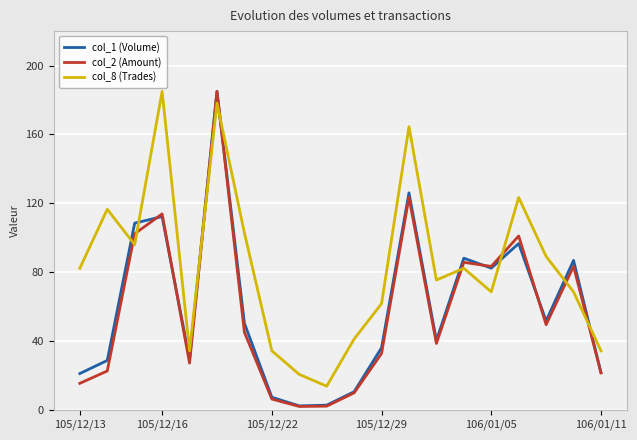

Which series has the widest spread of values?

col_2 (Amount)